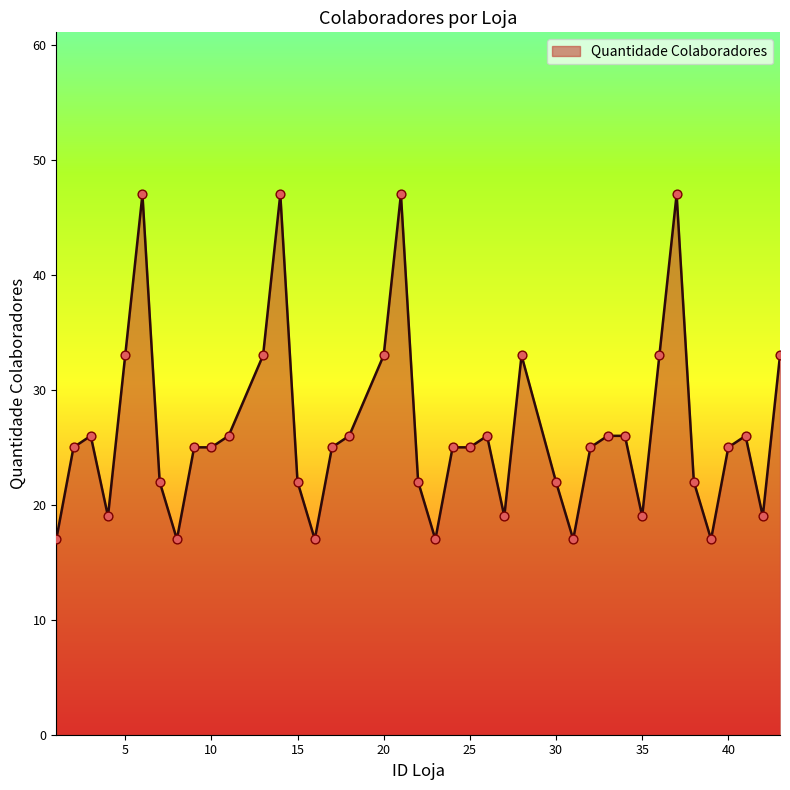

What is the minimum value shown in the chart?

17